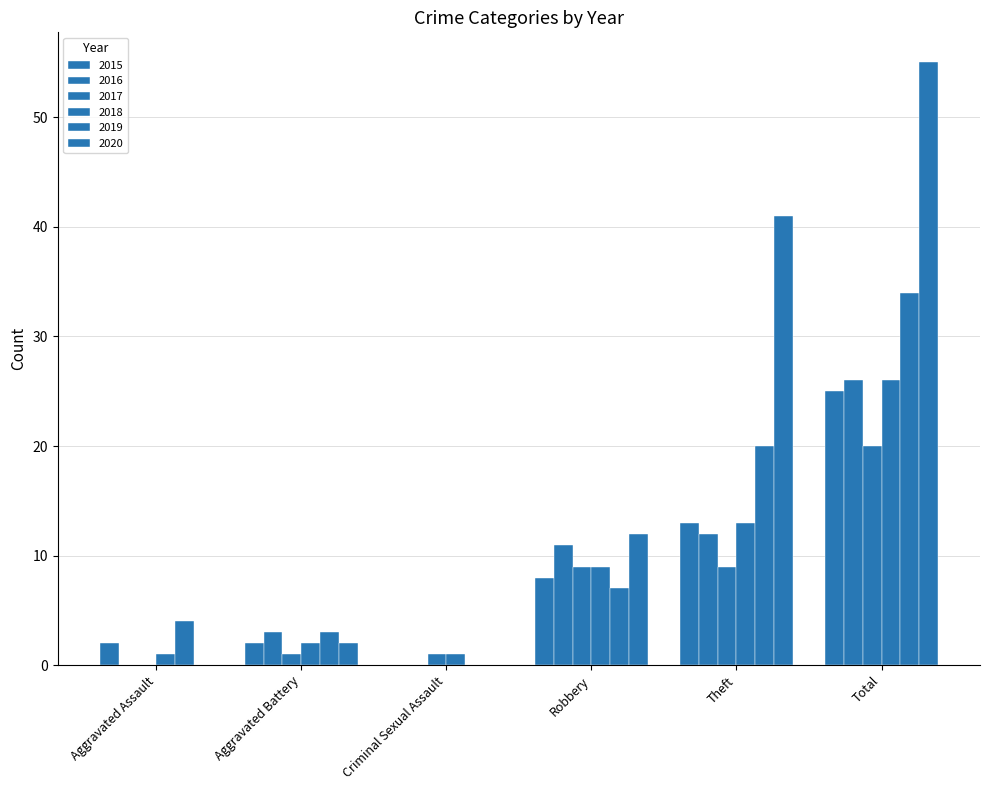

Does the chart contain stacked bars?

No